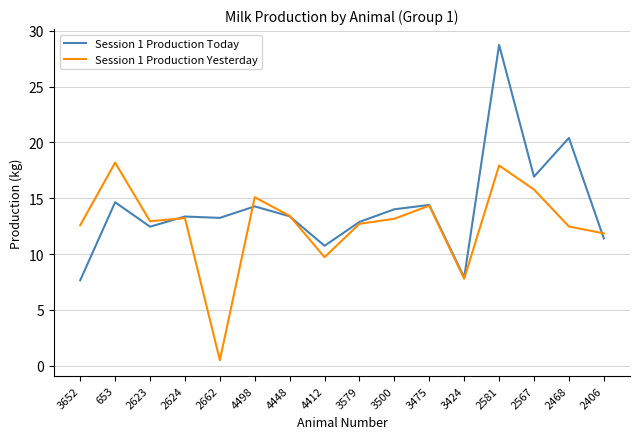

Where is Session 1 Production Yesterday nearest to the value 9?

4412